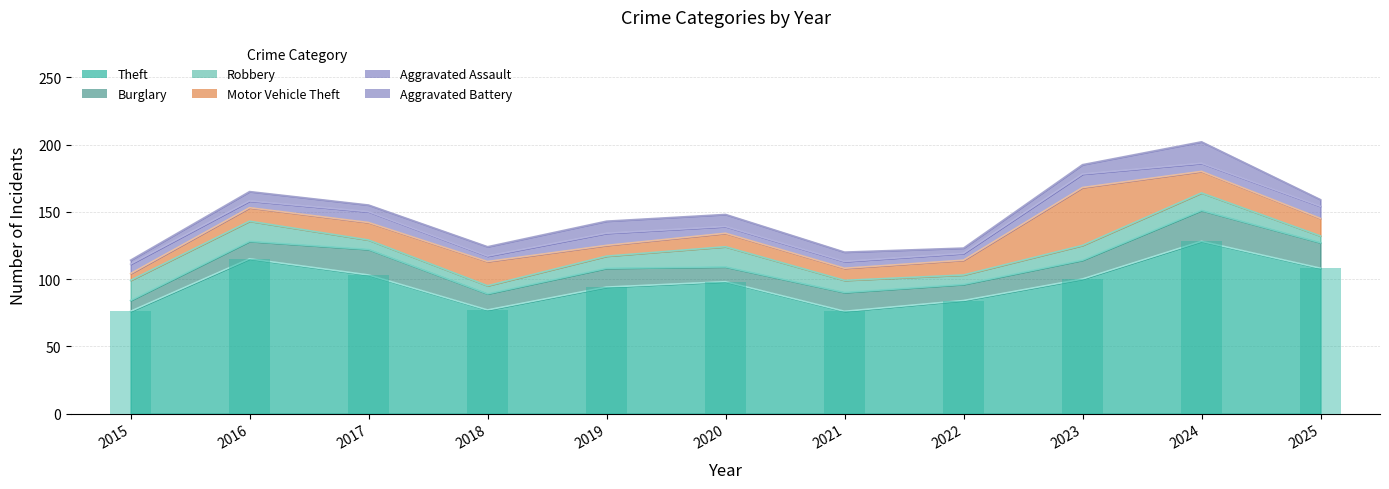

Which series has the largest total across all categories?

Theft